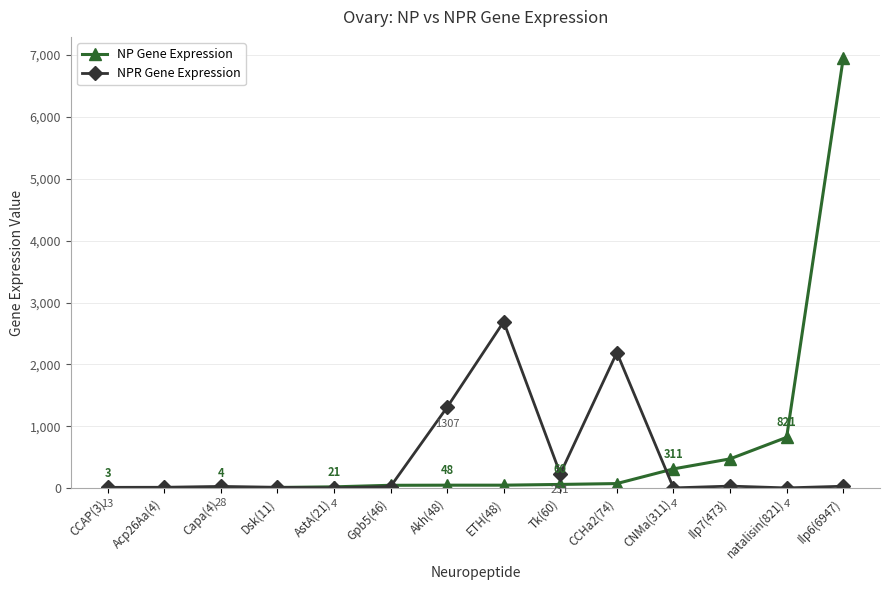

The NP Gene Expression series shows 1127 at natalisin(821). True or false?

False